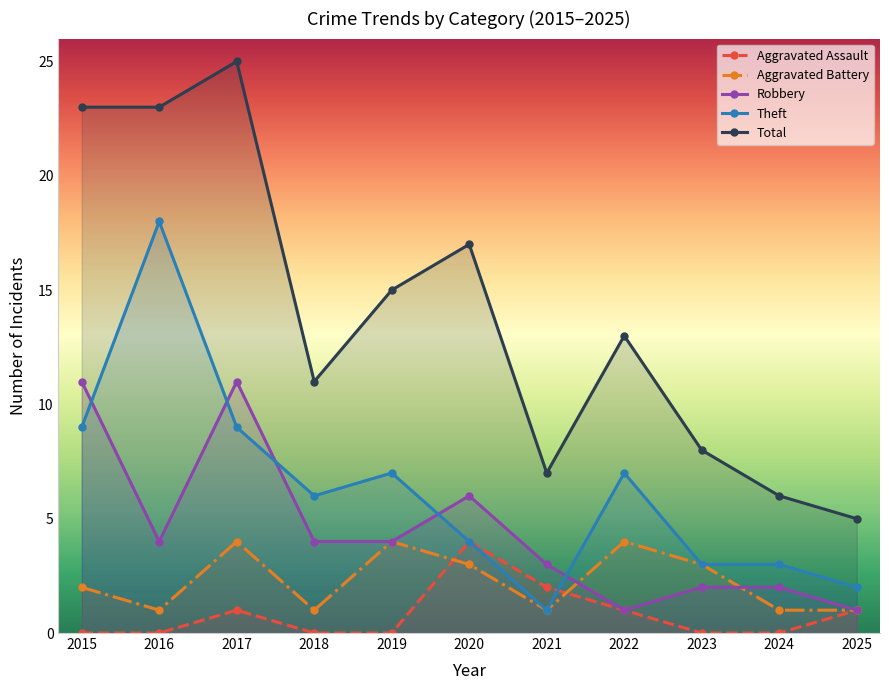

What is the difference between the maximum and second lowest values in the Aggravated Battery series?

3